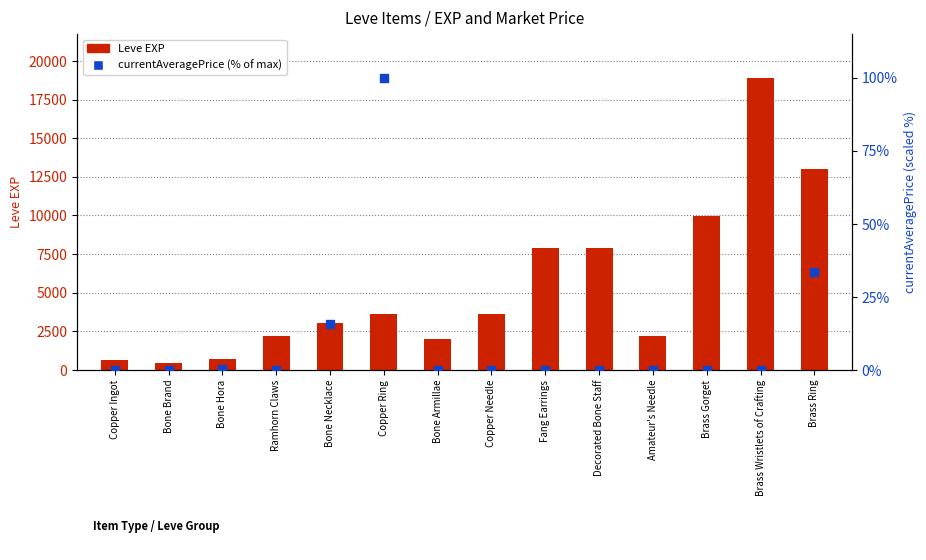

Is the value of currentAveragePrice (% of max) at Amateur's Needle greater than the value of Leve EXP at Bone Brand?

No